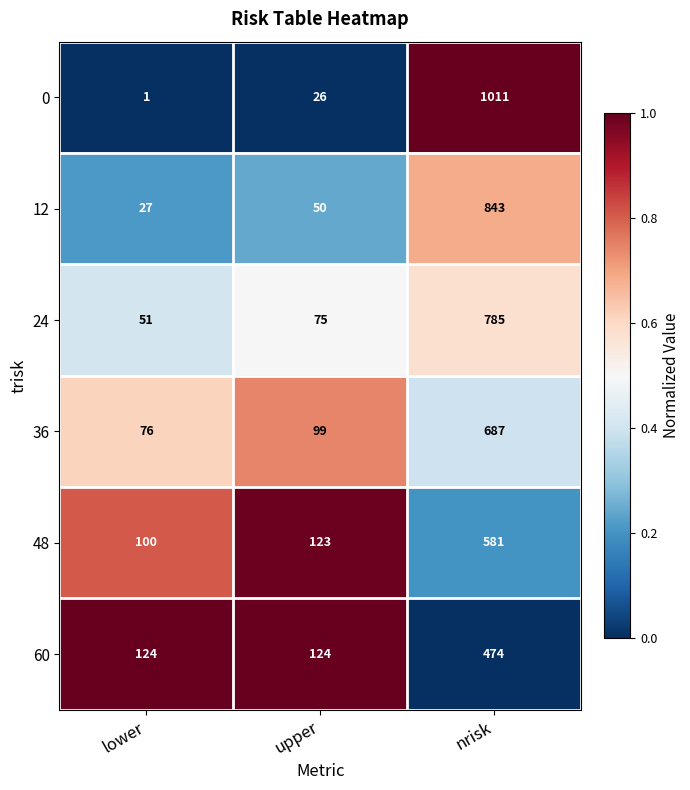

What is the approximate value of 24 at lower?

51